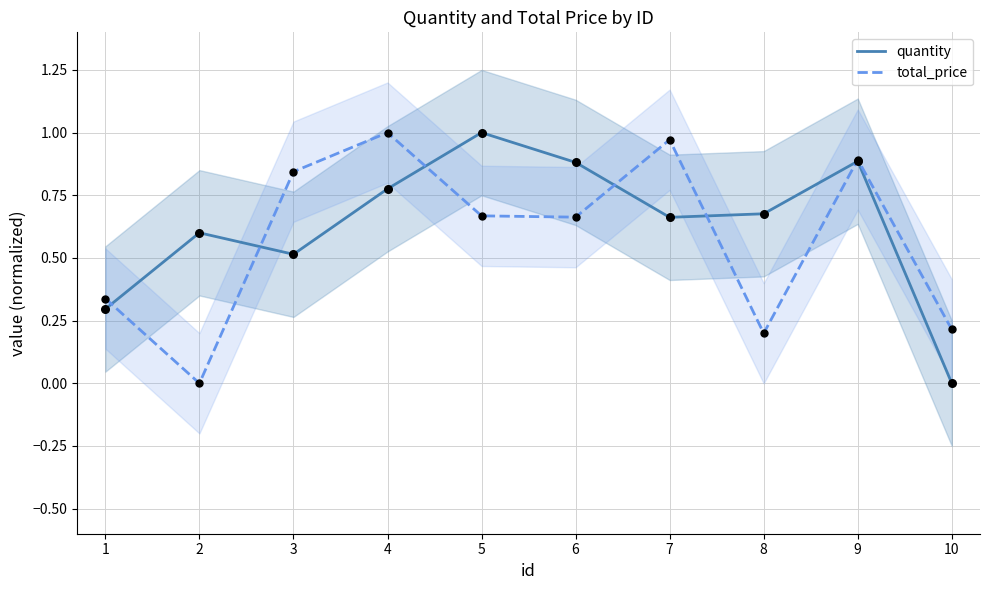

At how many categories does at least one series exceed 0?

10